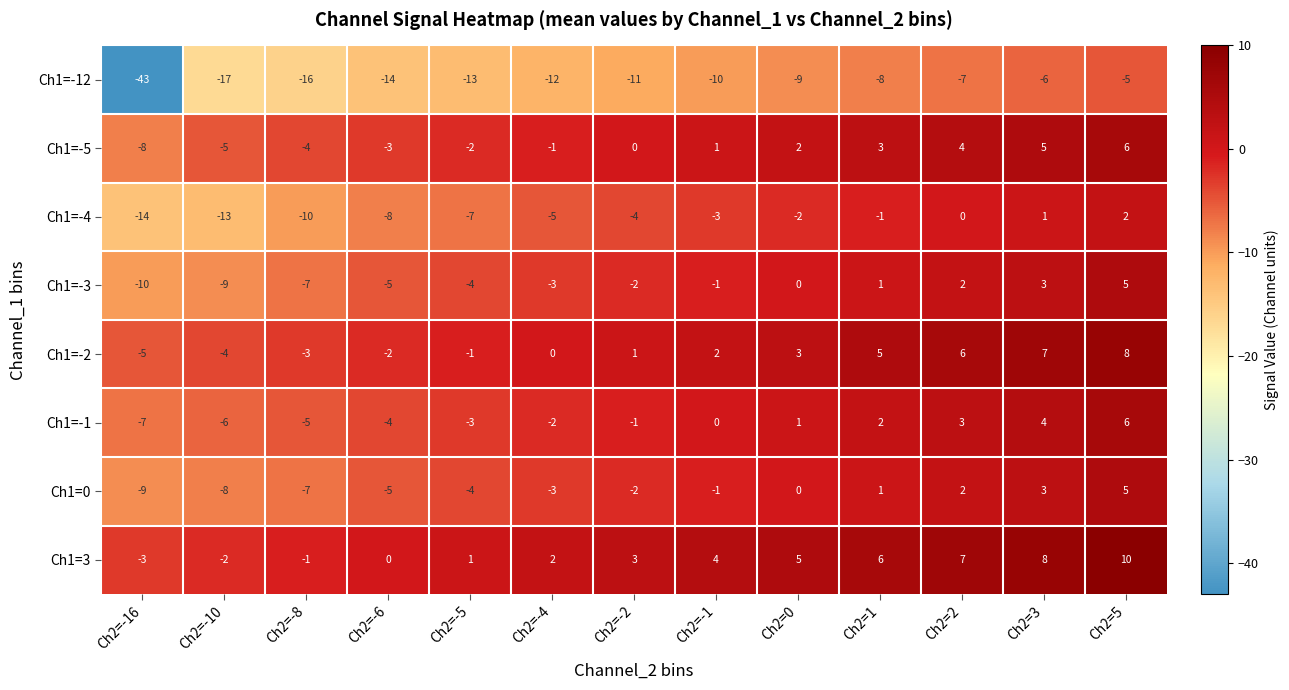

At which category is the sum across all series the highest?

Ch2=5